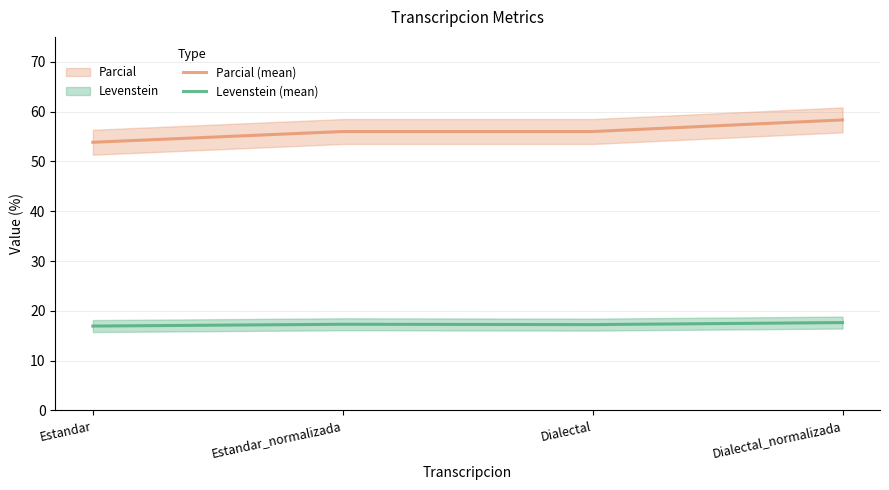

What is the spread (max minus min) of values at Estandar?

36.9